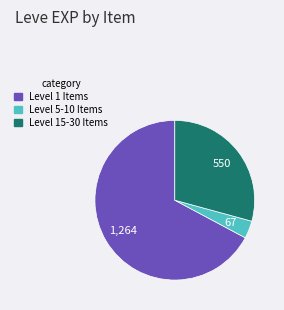

Does any single category account for the majority?

Yes